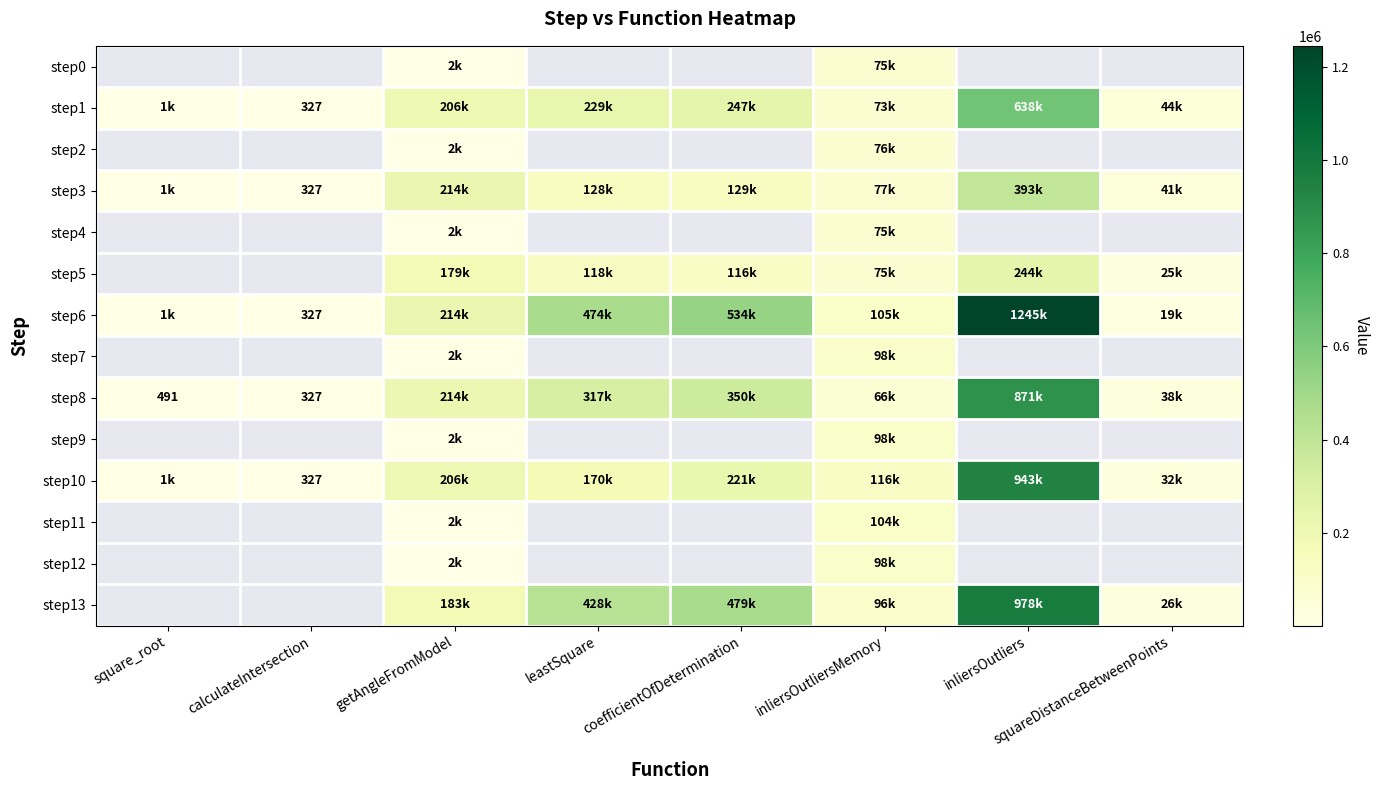

Is the value of 1 at 0 greater than the value of 4 at 4?

No